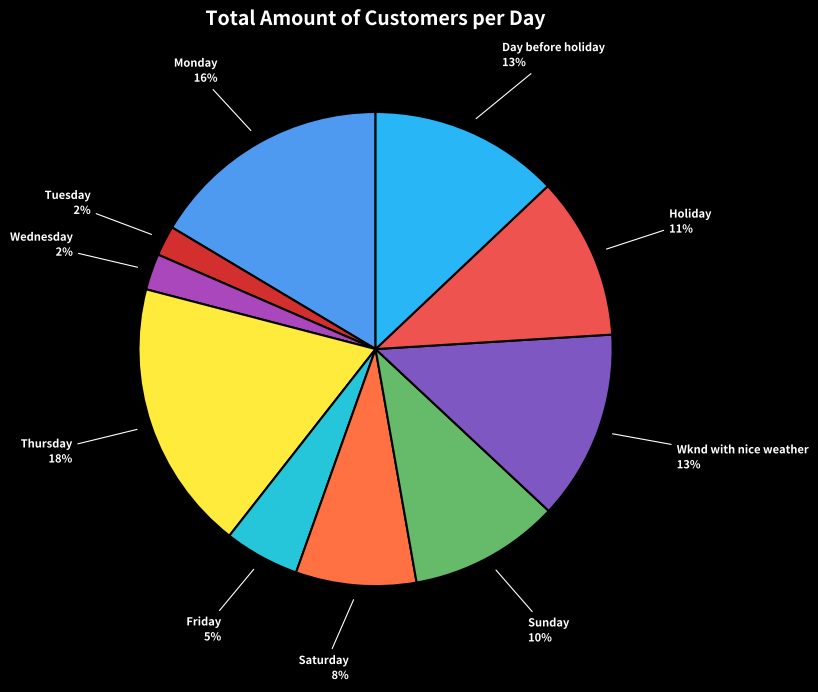

To the nearest percent, what is the difference between the Holiday and Tuesday slice percentages?

9%